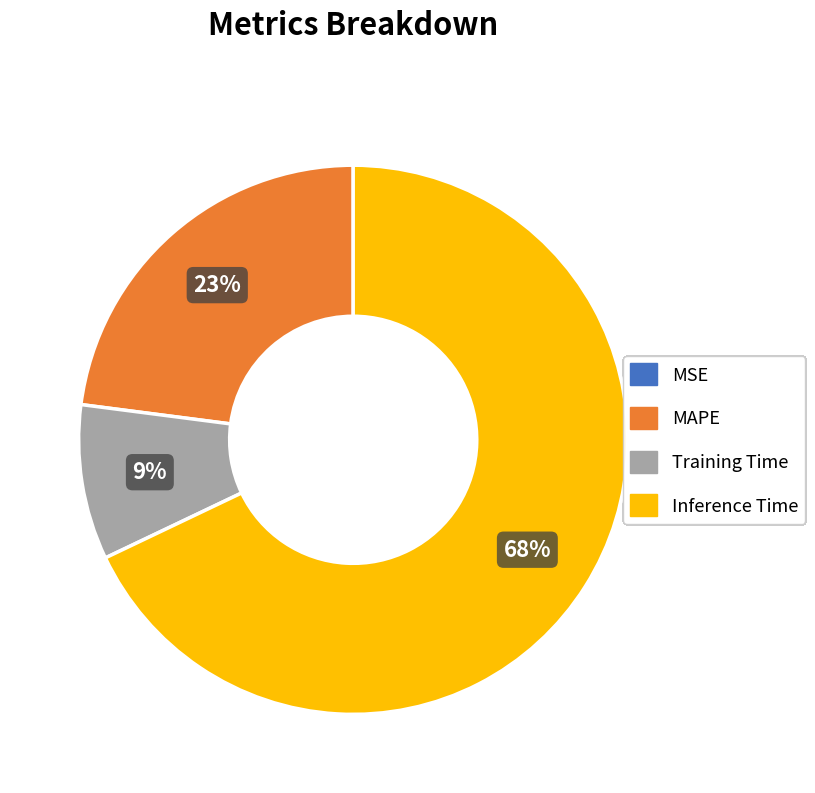

To the nearest percent, what is the average slice percentage?

25%